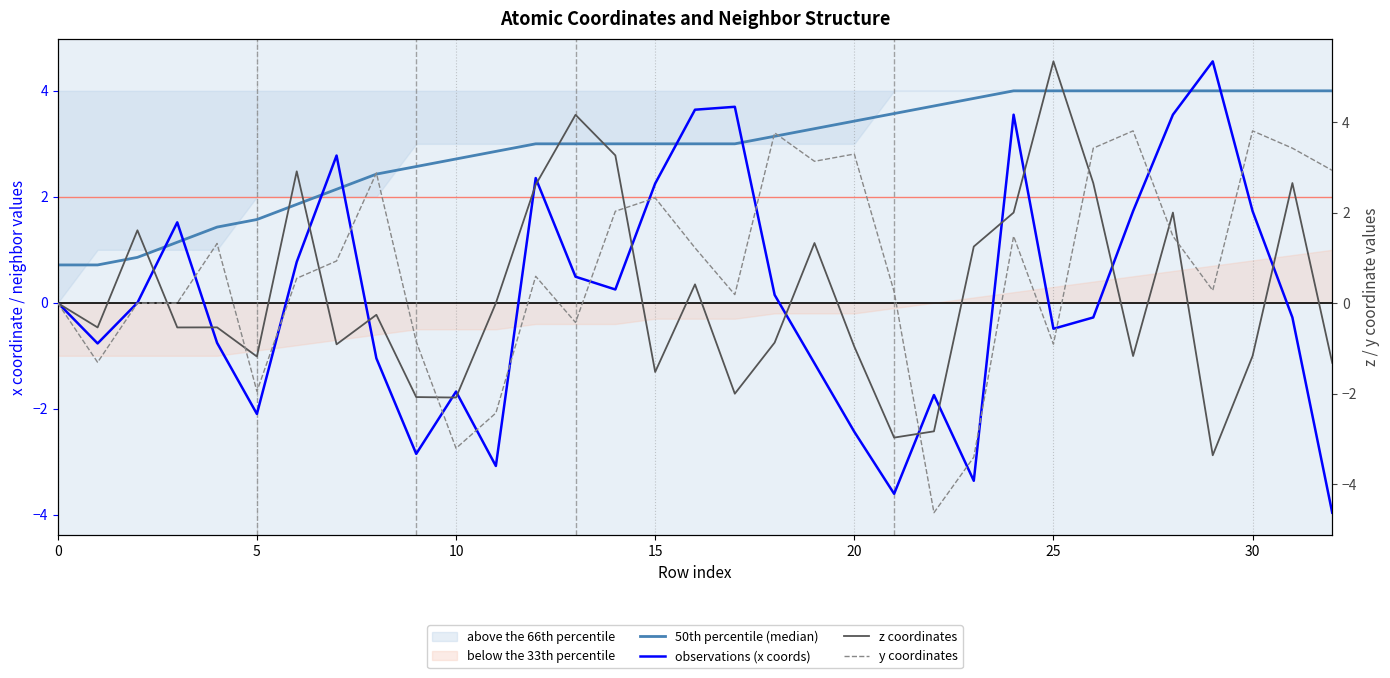

Reading left to right, what are all the values shown in this chart?

50th percentile (median): 0.7	0.7	0.9	1.1	1.4	1.6	1.9	2.1	2.4	2.6	2.7	2.9	3.0	3.0	3.0	3.0	3.0	3.0	3.1	3.3	3.4	3.6	3.7	3.9	4.0	4.0	4.0	4.0	4.0	4.0	4.0	4.0	4.0
observations (x coords): 0.0	-0.8	-0.0	1.5	-0.8	-2.1	0.8	2.8	-1.0	-2.9	-1.7	-3.1	2.4	0.5	0.3	2.3	3.6	3.7	0.1	-1.1	-2.4	-3.6	-1.7	-3.4	3.5	-0.5	-0.3	1.7	3.5	4.6	1.7	-0.3	-4.0
z coordinates: 0.0	-0.5	1.6	-0.5	-0.5	-1.2	2.9	-0.9	-0.3	-2.1	-2.1	0.0	2.6	4.2	3.3	-1.5	0.4	-2.0	-0.9	1.3	-1.0	-3.0	-2.8	1.2	2.0	5.3	2.7	-1.2	2.0	-3.4	-1.2	2.7	-1.3
y coordinates: 0.0	-1.3	0.0	-0.0	1.3	-1.9	0.5	0.9	2.9	-0.8	-3.2	-2.4	0.6	-0.4	2.0	2.3	1.2	0.2	3.8	3.1	3.3	0.3	-4.6	-3.4	1.5	-0.9	3.4	3.8	1.5	0.3	3.8	3.4	2.9